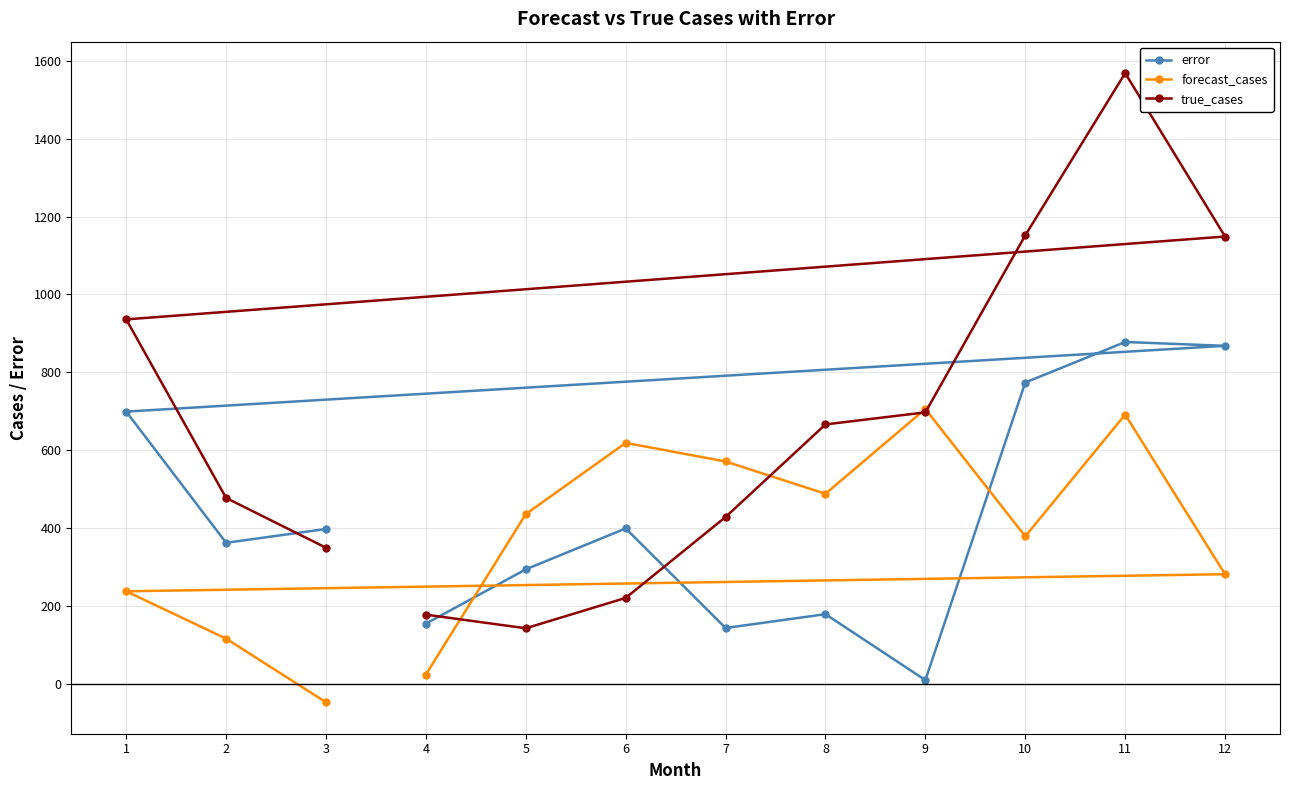

At which category does true_cases reach its first local peak?

11